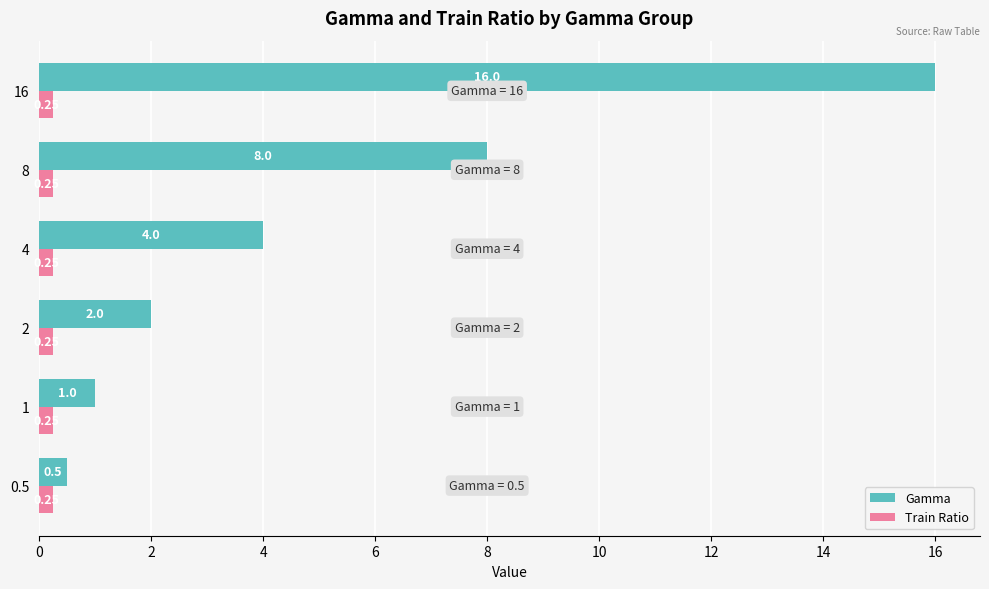

What is the difference between the Gamma values at 16 and 0.5?

15.5